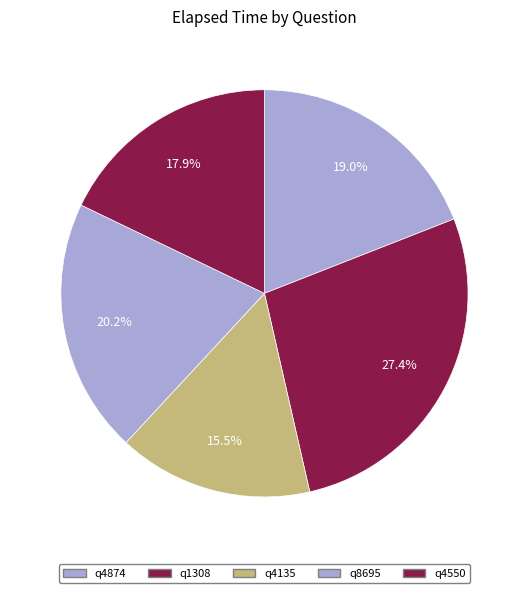

What is the total percentage of q4135 and q8695?

35.7%